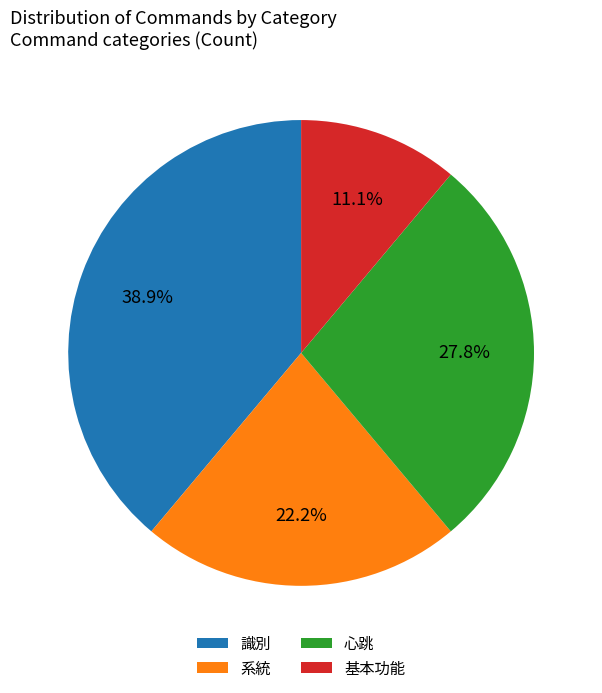

To the nearest percent, what is the difference between the largest and smallest slice percentages?

28%